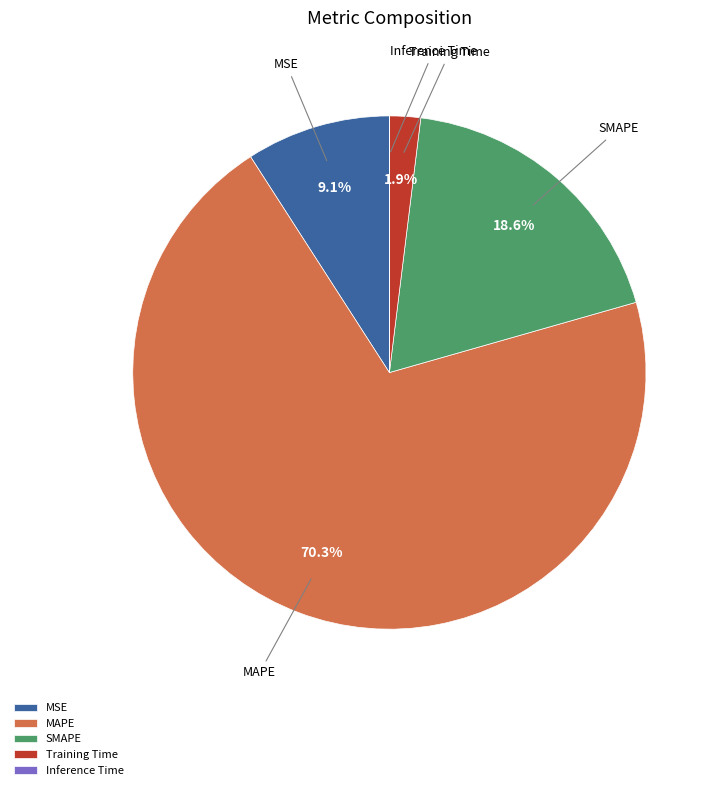

True or false: MAPE accounts for 85% of the total.

False